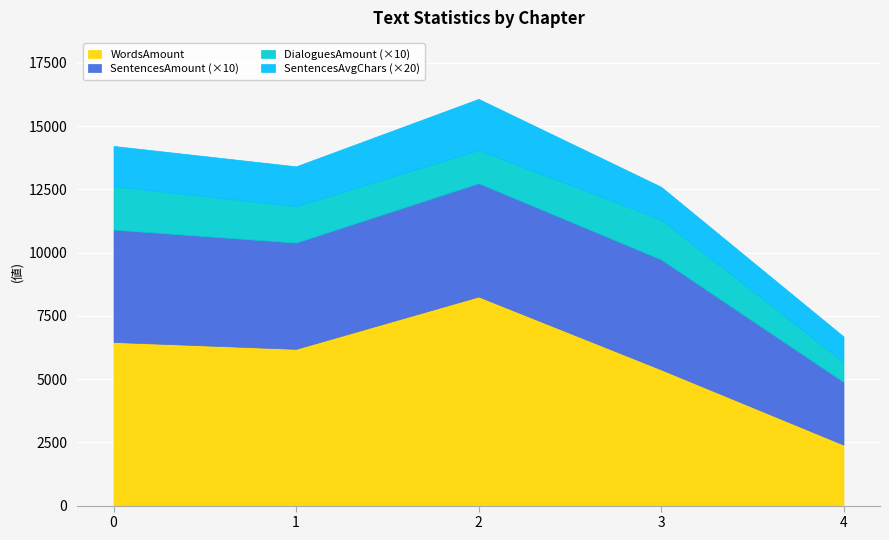

What is the minimum value for WordsAmount?

2408.0